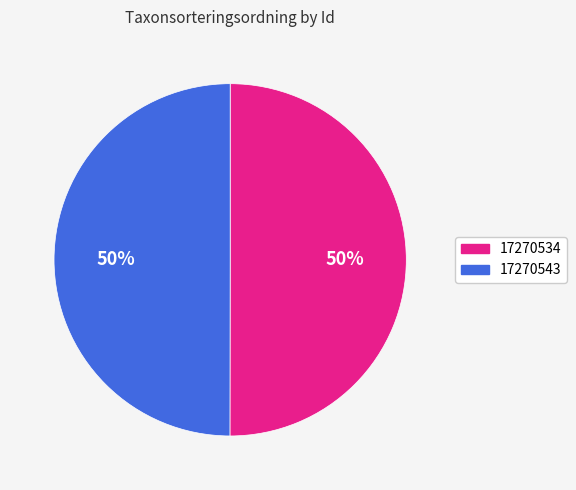

To the nearest percent, what is the average slice percentage?

50%